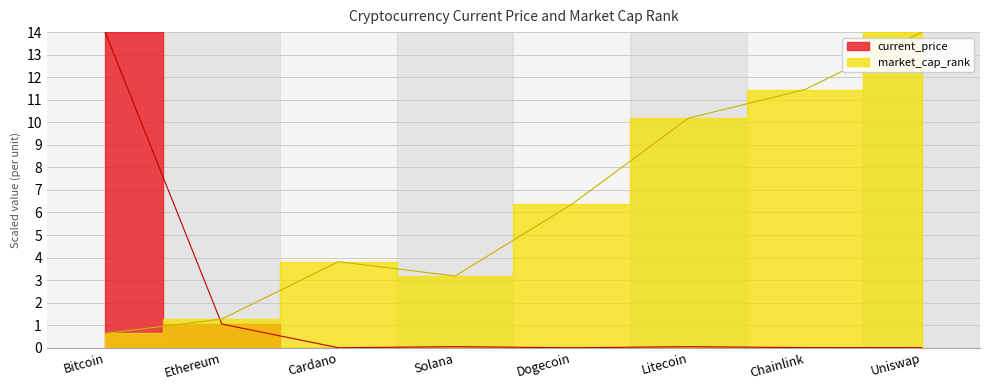

How many intersections are there between current_price and market_cap_rank?

1